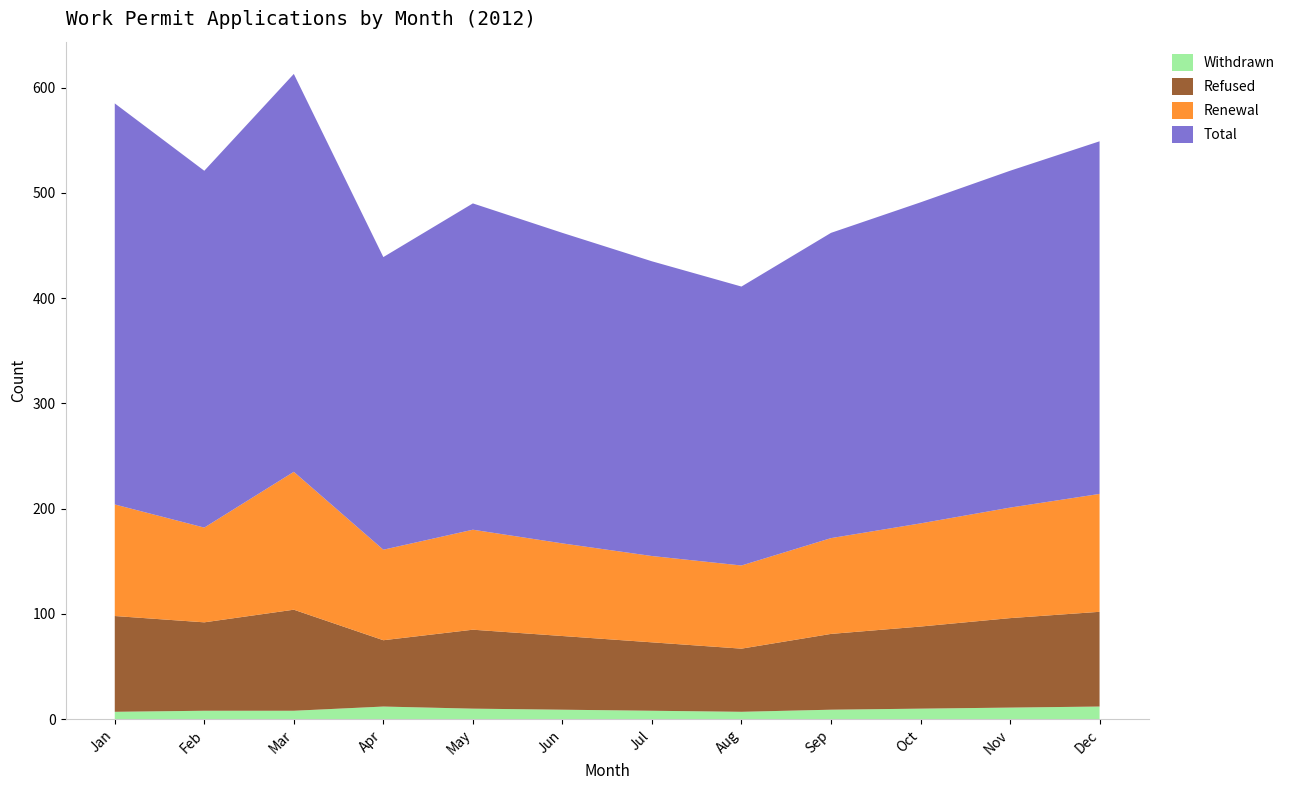

Reading left to right, transcribe all the data shown in this chart.

Total: Jan=381	Feb=339	Mar=378	Apr=278	May=310	Jun=295	Jul=280	Aug=265	Sep=290	Oct=305	Nov=320	Dec=335
Renewal: Jan=106	Feb=90	Mar=131	Apr=86	May=95	Jun=88	Jul=82	Aug=79	Sep=91	Oct=98	Nov=105	Dec=112
Refused: Jan=91	Feb=84	Mar=96	Apr=63	May=75	Jun=70	Jul=65	Aug=60	Sep=72	Oct=78	Nov=85	Dec=90
Withdrawn: Jan=7	Feb=8	Mar=8	Apr=12	May=10	Jun=9	Jul=8	Aug=7	Sep=9	Oct=10	Nov=11	Dec=12